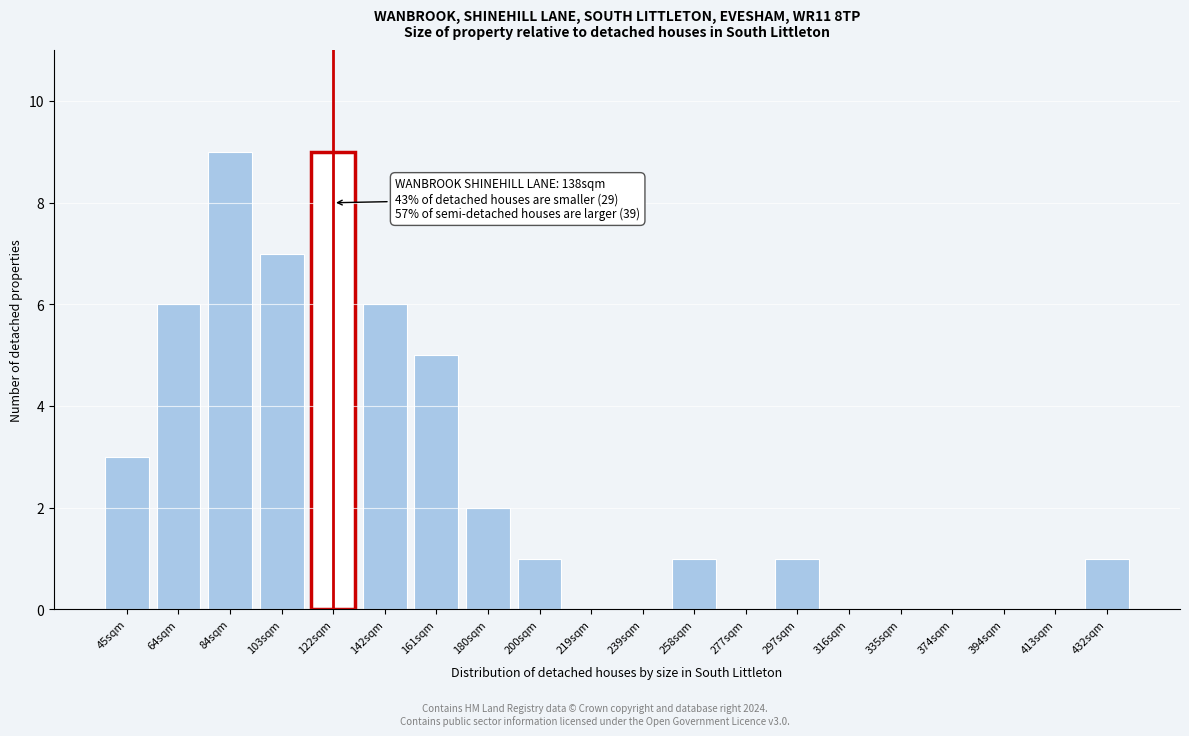

Reading left to right, what are all the values shown in this chart?

45sqm=3	64sqm=6	84sqm=9	103sqm=7	122sqm=9	142sqm=6	161sqm=5	180sqm=2	200sqm=1	219sqm=0	239sqm=0	258sqm=1	277sqm=0	297sqm=1	316sqm=0	335sqm=0	374sqm=0	394sqm=0	413sqm=0	432sqm=1